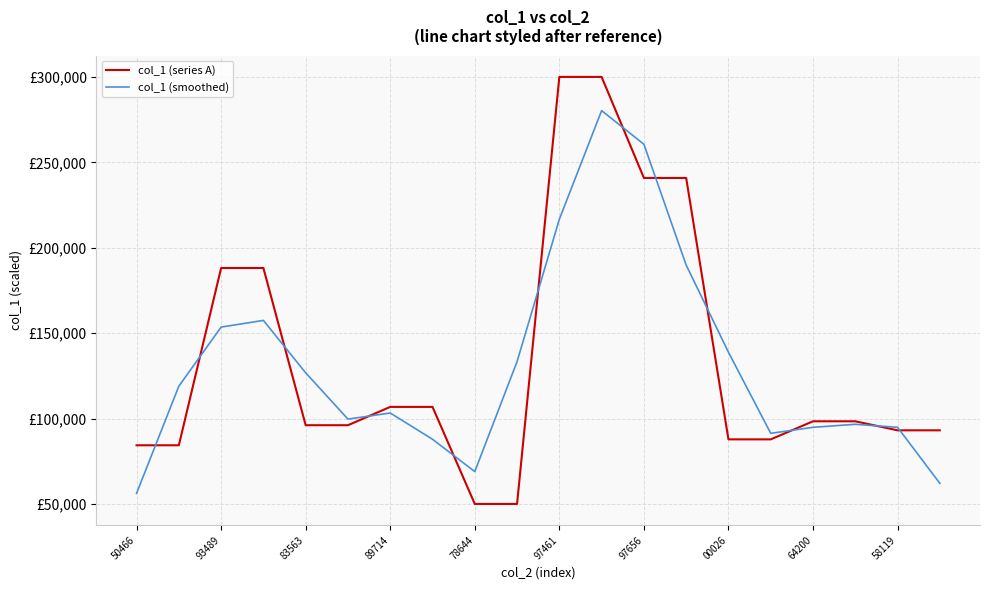

What are all the series names shown in the legend?

col_1 (series A), col_1 (smoothed)